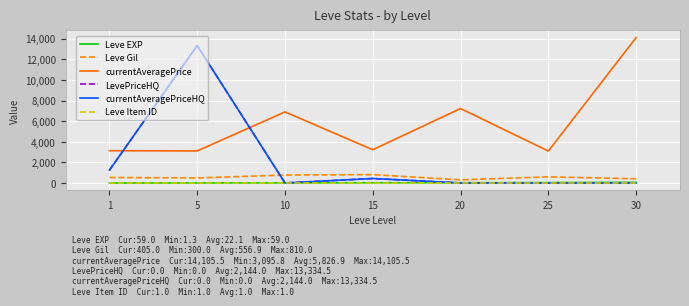

What is the total value across all series at 25?

3726.5